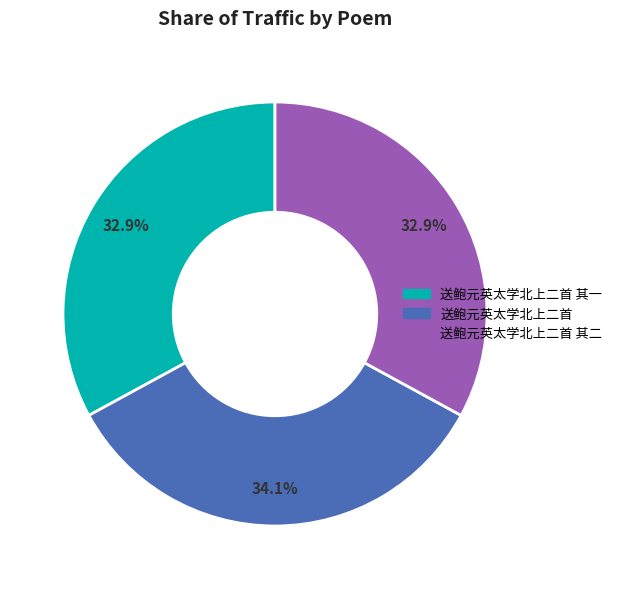

Is there a majority slice in this chart?

No